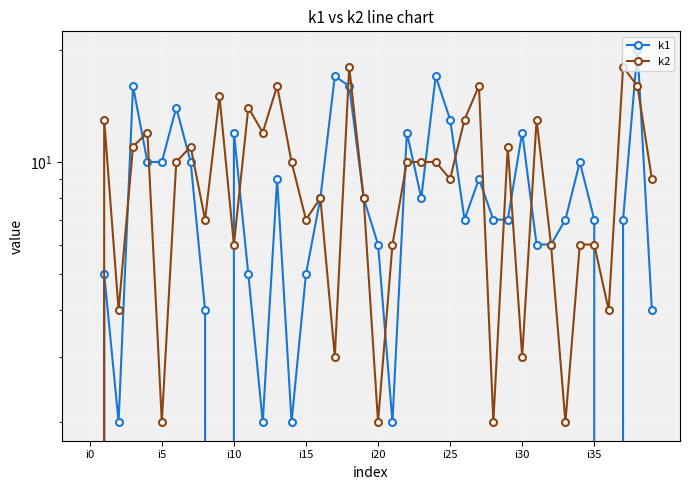

The k2 series shows 17 at i30. True or false?

False